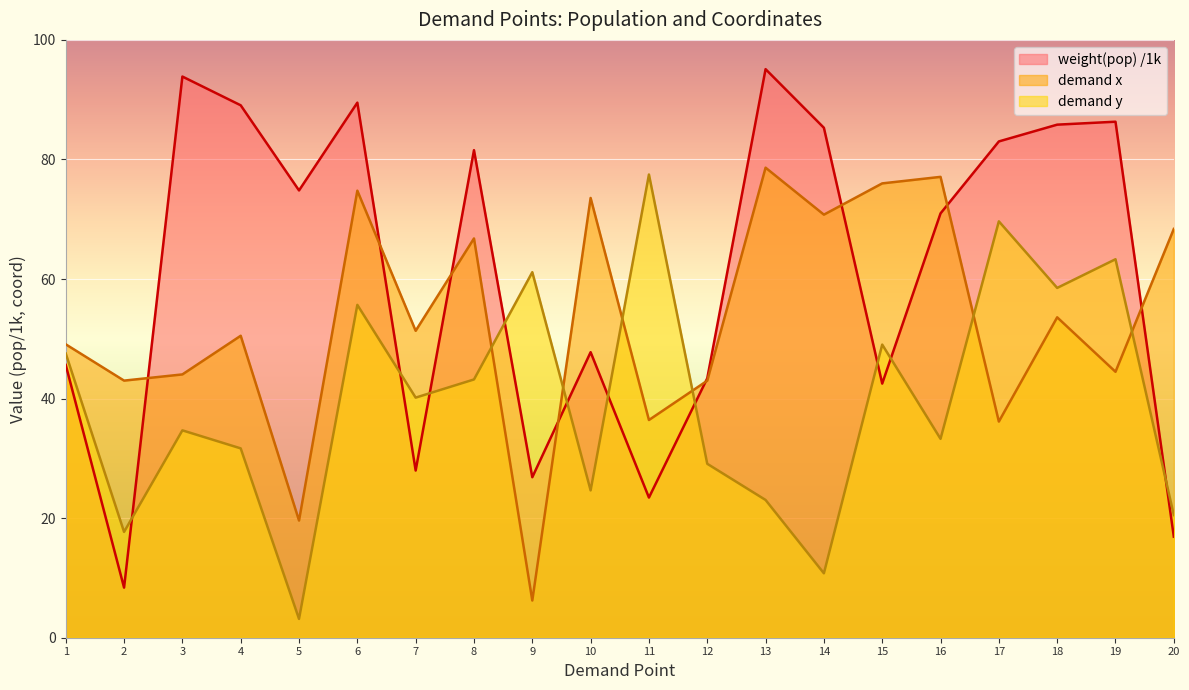

Which series has the largest total across all categories?

weight(pop) /1k